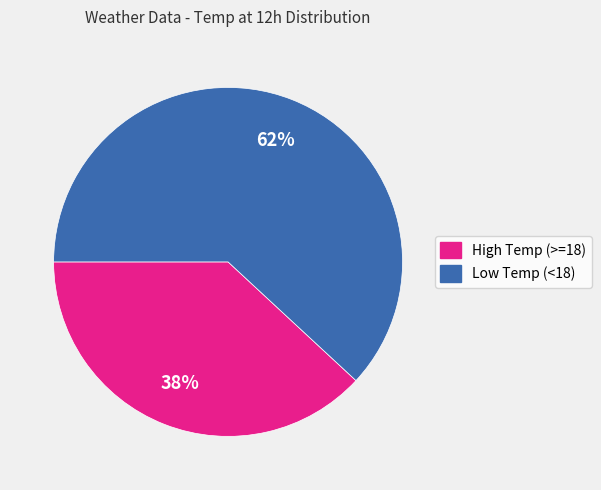

Combined, do High Temp (>=18) and Low Temp (<18) account for over 50%?

Yes